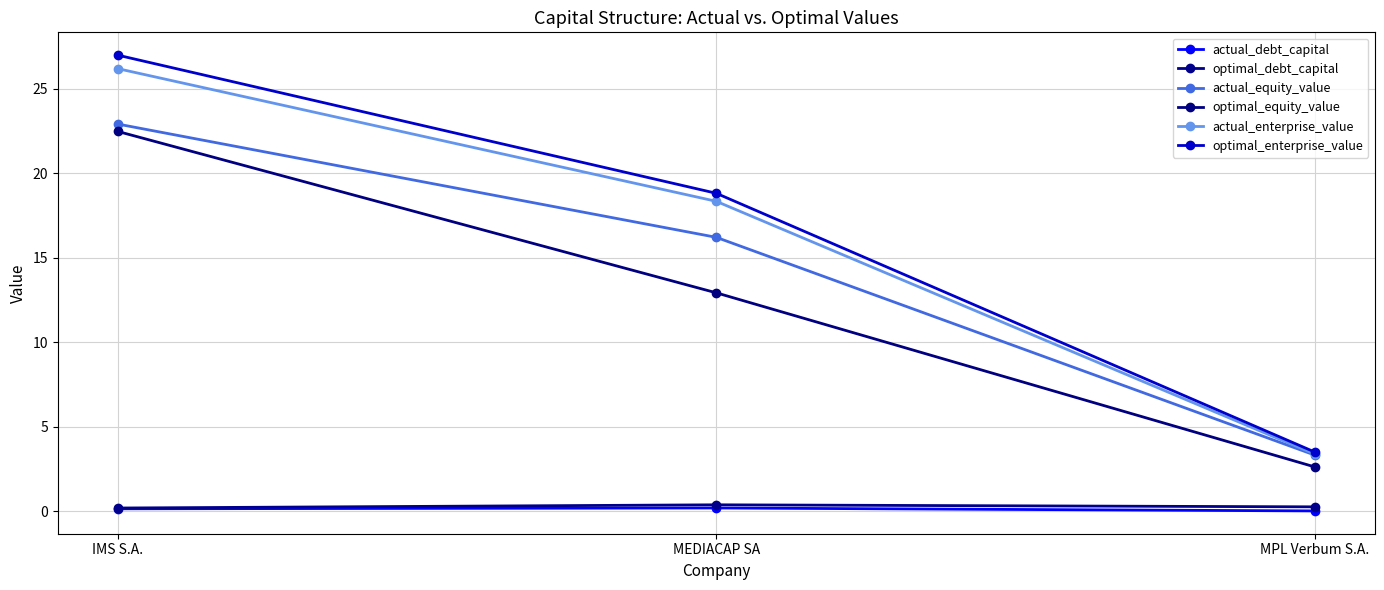

What is the greatest value displayed?

27.0